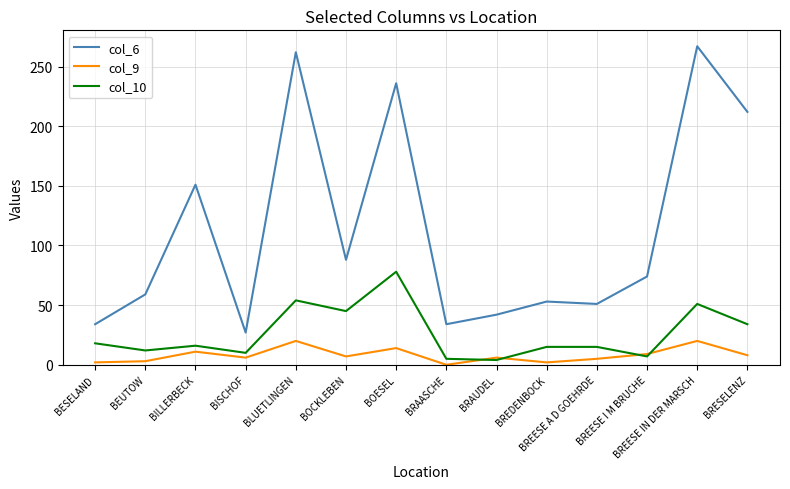

What is the difference between the col_10 values at BOESEL and BREESE I M BRUCHE?

71